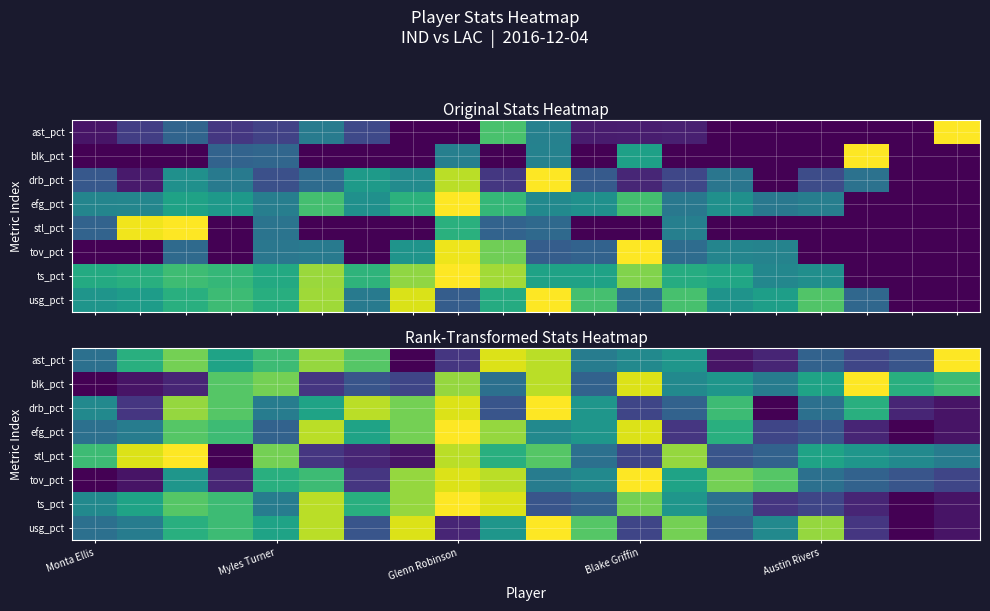

What is the difference between the highest and lowest values at 15?

0.7